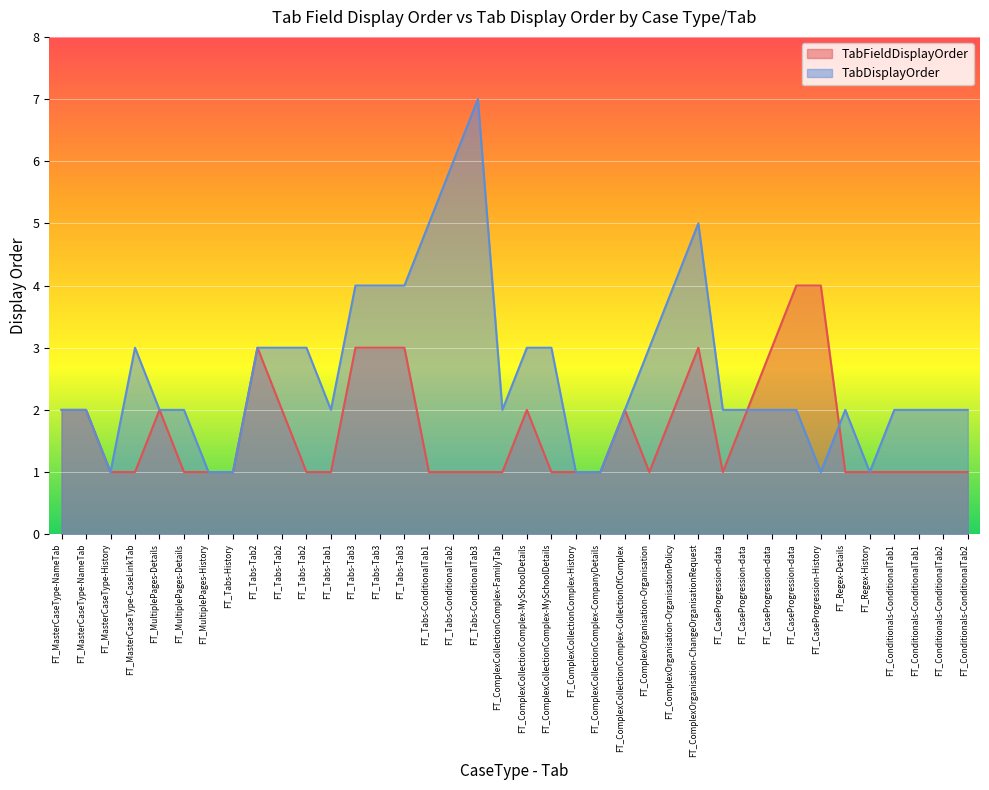

At which category is the sum across all series the highest?

FT_Tabs-ConditionalTab3